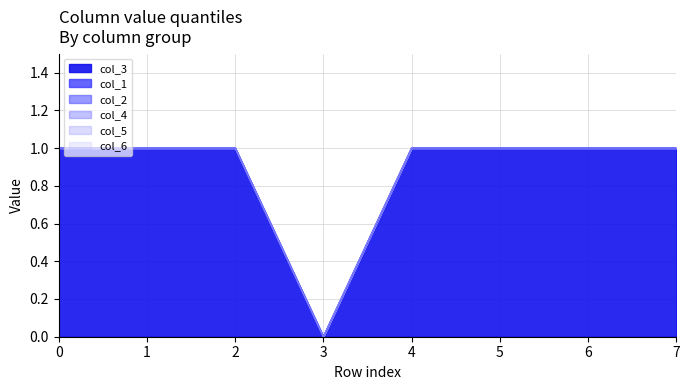

What is the spread (max minus min) of values at 4?

1